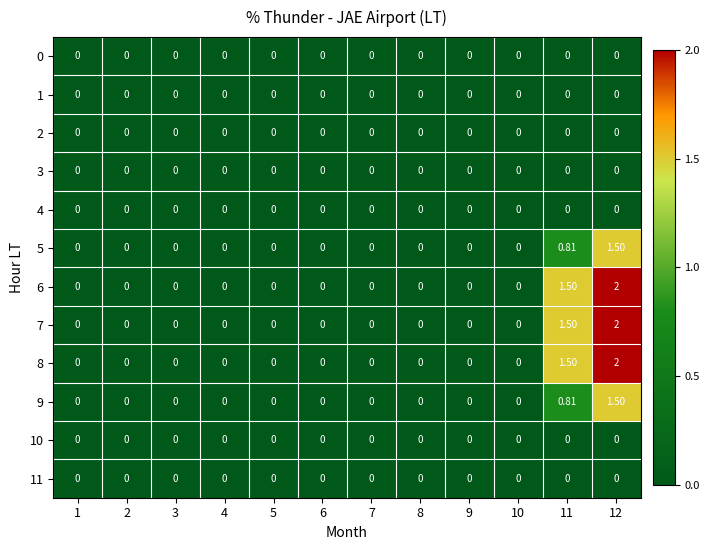

Reading left to right, transcribe all the data shown in this chart.

0: 1=0.0	2=0.0	3=0.0	4=0.0	5=0.0	6=0.0	7=0.0	8=0.0	9=0.0	10=0.0	11=0.0	12=0.0
1: 1=0.0	2=0.0	3=0.0	4=0.0	5=0.0	6=0.0	7=0.0	8=0.0	9=0.0	10=0.0	11=0.0	12=0.0
2: 1=0.0	2=0.0	3=0.0	4=0.0	5=0.0	6=0.0	7=0.0	8=0.0	9=0.0	10=0.0	11=0.0	12=0.0
3: 1=0.0	2=0.0	3=0.0	4=0.0	5=0.0	6=0.0	7=0.0	8=0.0	9=0.0	10=0.0	11=0.0	12=0.0
4: 1=0.0	2=0.0	3=0.0	4=0.0	5=0.0	6=0.0	7=0.0	8=0.0	9=0.0	10=0.0	11=0.0	12=0.0
5: 1=0.0	2=0.0	3=0.0	4=0.0	5=0.0	6=0.0	7=0.0	8=0.0	9=0.0	10=0.0	11=0.8	12=1.5
6: 1=0.0	2=0.0	3=0.0	4=0.0	5=0.0	6=0.0	7=0.0	8=0.0	9=0.0	10=0.0	11=1.5	12=2.0
7: 1=0.0	2=0.0	3=0.0	4=0.0	5=0.0	6=0.0	7=0.0	8=0.0	9=0.0	10=0.0	11=1.5	12=2.0
8: 1=0.0	2=0.0	3=0.0	4=0.0	5=0.0	6=0.0	7=0.0	8=0.0	9=0.0	10=0.0	11=1.5	12=2.0
9: 1=0.0	2=0.0	3=0.0	4=0.0	5=0.0	6=0.0	7=0.0	8=0.0	9=0.0	10=0.0	11=0.8	12=1.5
10: 1=0.0	2=0.0	3=0.0	4=0.0	5=0.0	6=0.0	7=0.0	8=0.0	9=0.0	10=0.0	11=0.0	12=0.0
11: 1=0.0	2=0.0	3=0.0	4=0.0	5=0.0	6=0.0	7=0.0	8=0.0	9=0.0	10=0.0	11=0.0	12=0.0